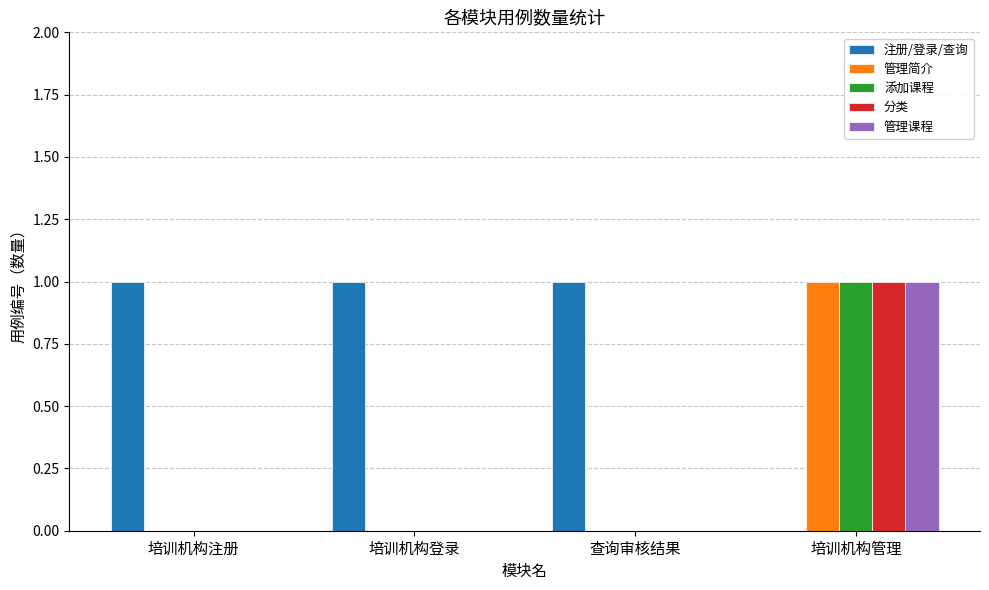

Is it true that 分类 equals 2 at 培训机构管理?

False